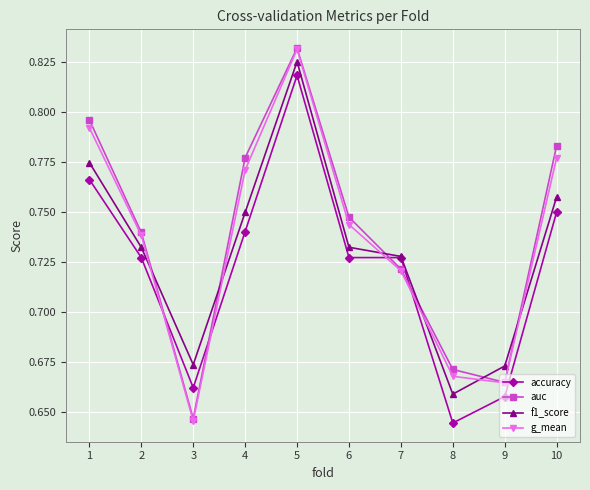

True or false: auc has more than 2 interior local peaks.

False